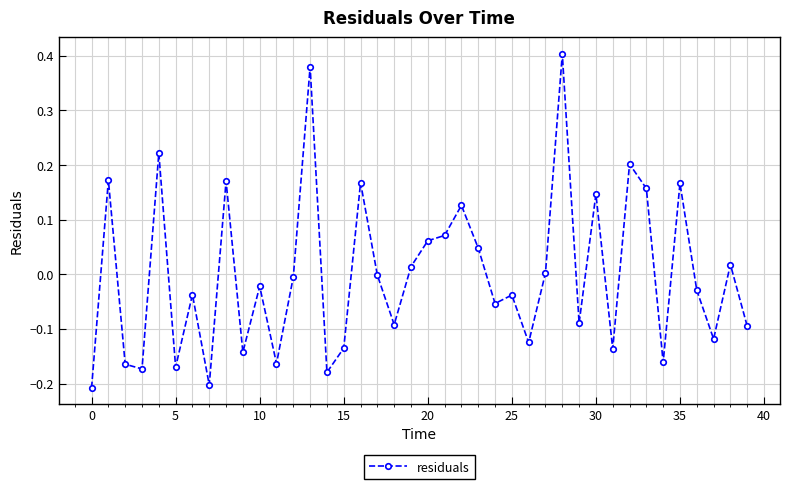

What is the difference between the maximum and second lowest values?

0.6